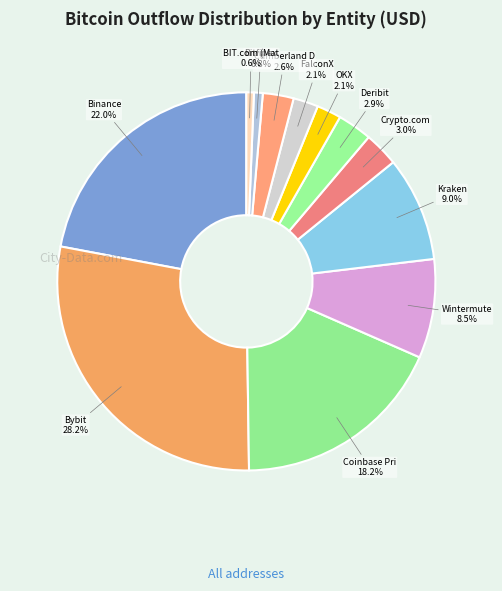

How many slices are in this pie chart?

12